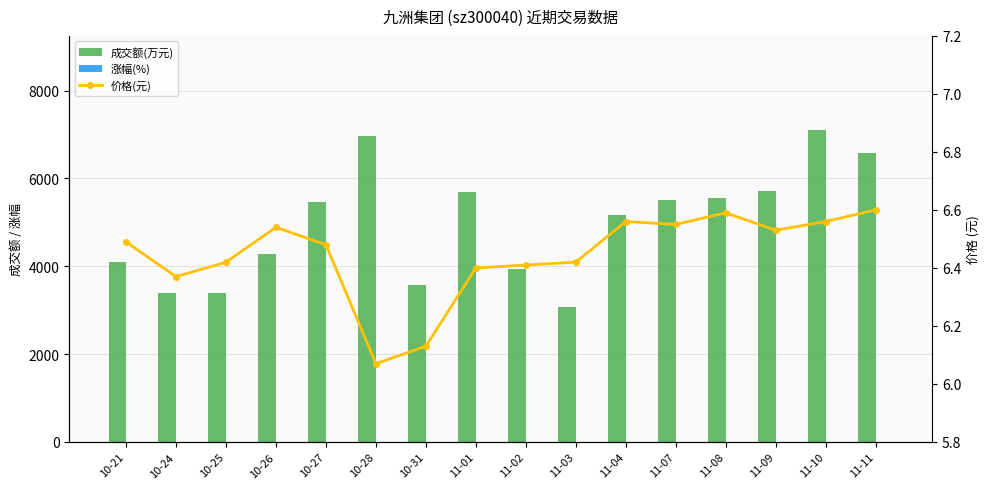

What is the maximum value for 成交额(万元)?

7113.0